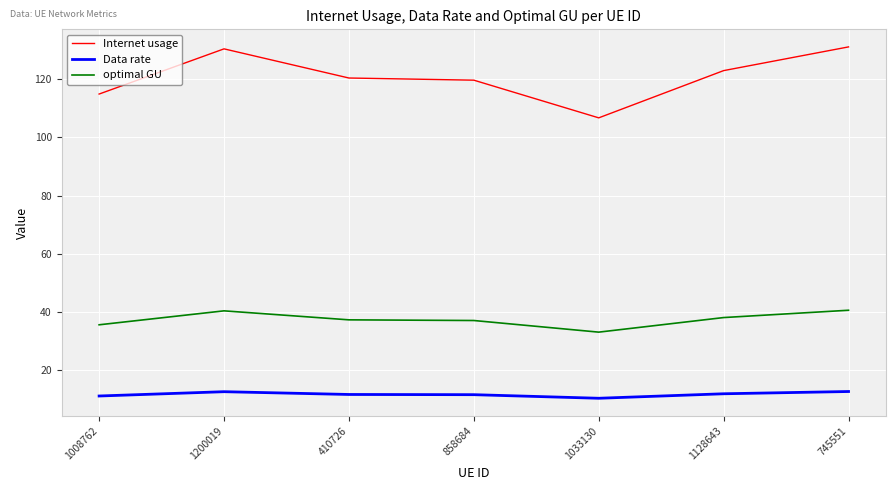

At 745551, list the series in order from largest to smallest.

Internet usage, optimal GU, Data rate